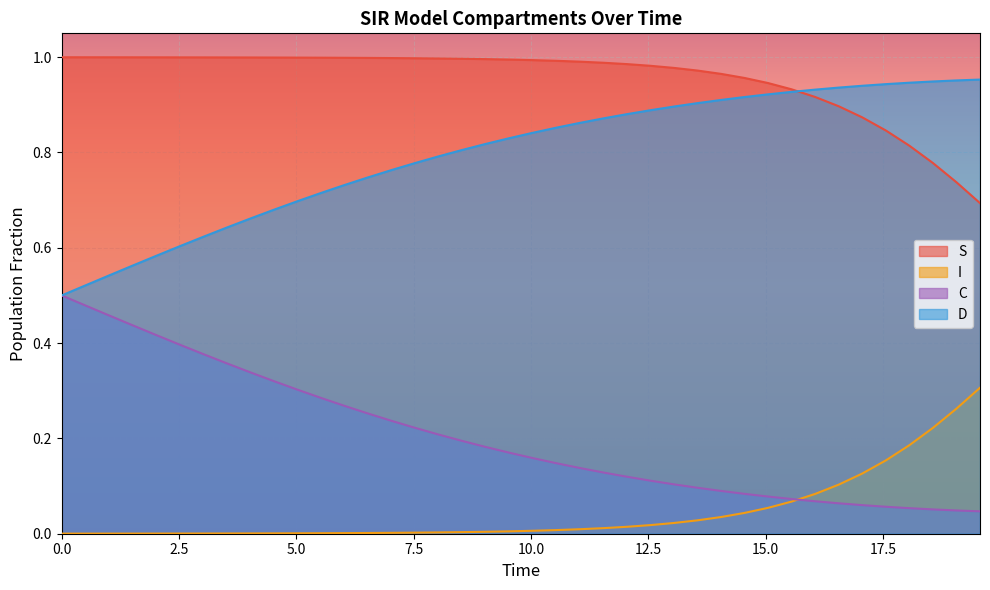

True or false: S and C intersect in this chart.

False